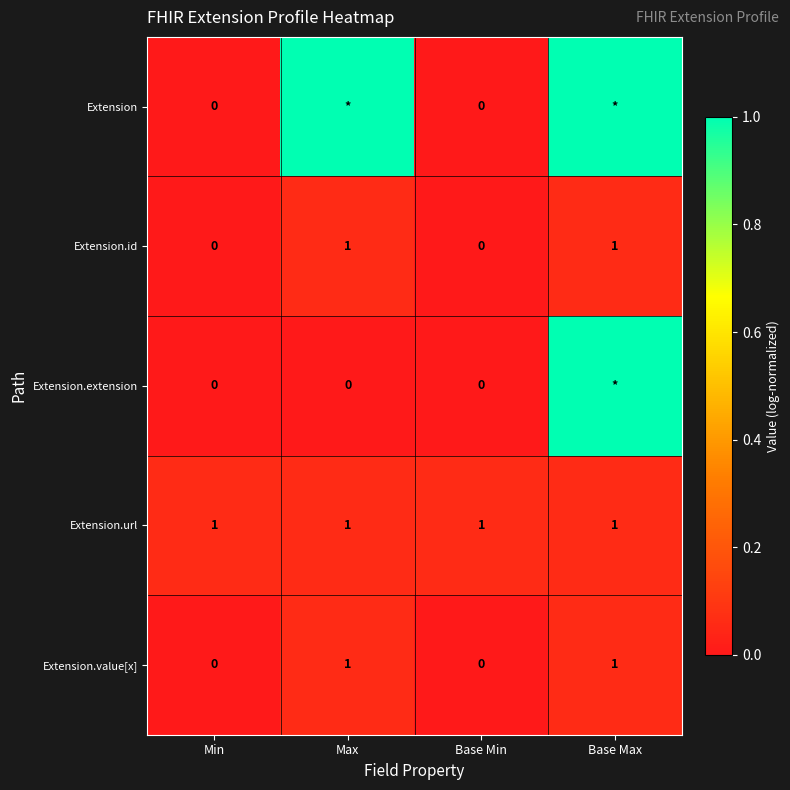

Is it true that Extension.id equals -1 at Min?

False